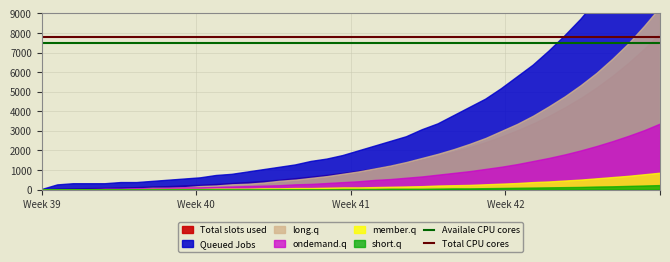

What is the maximum value for Availale CPU cores?

7500